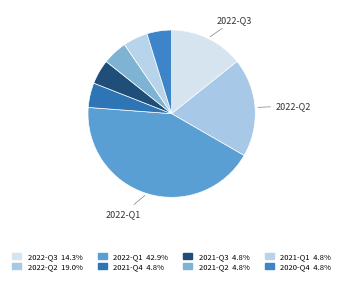

Count the number of slices in the pie.

8